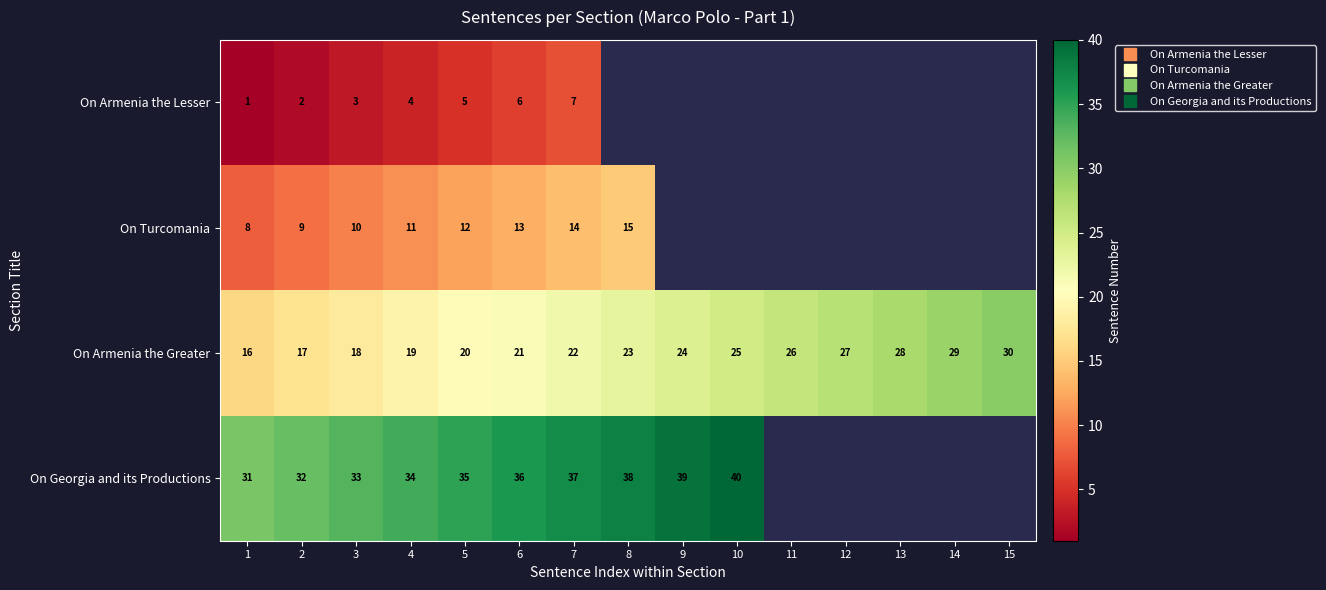

Is the value of On Turcomania at 9 greater than the value of On Armenia the Lesser at 1?

No